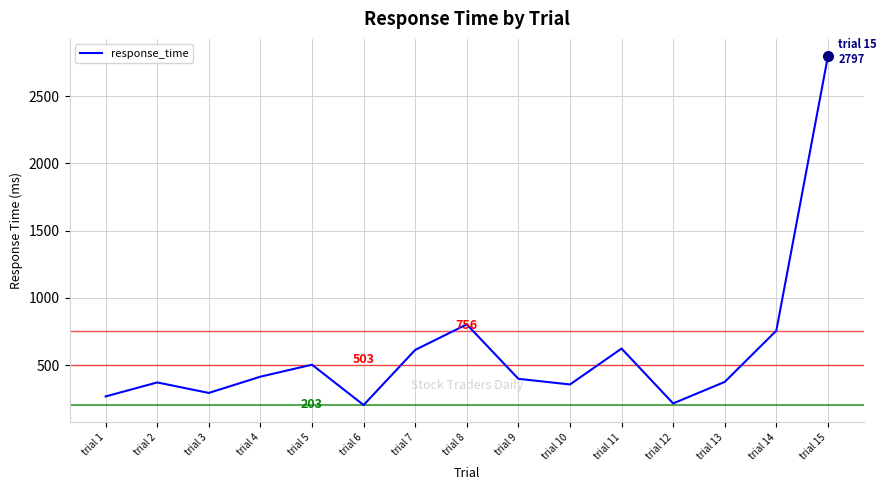

What is the maximum value shown in the chart?

2797